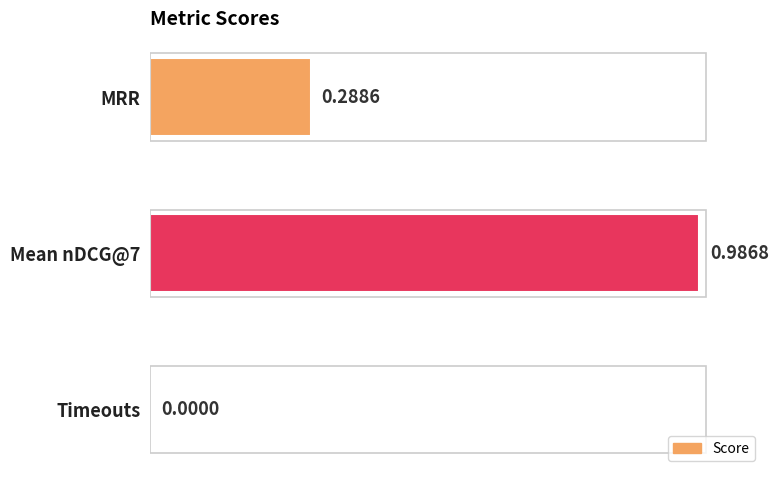

Which has a higher value, Timeouts or MRR?

MRR